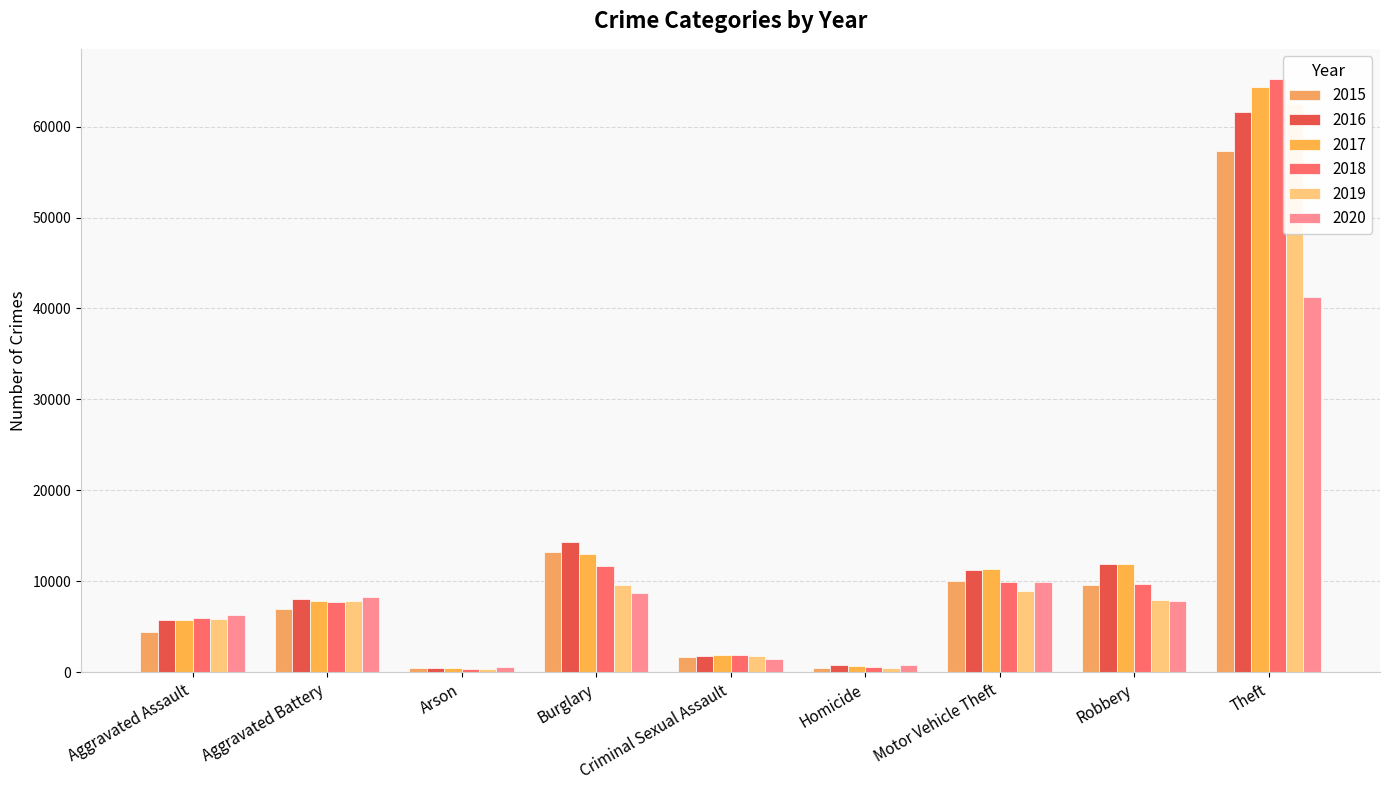

At which label is 2016 closest to 31066?

Burglary